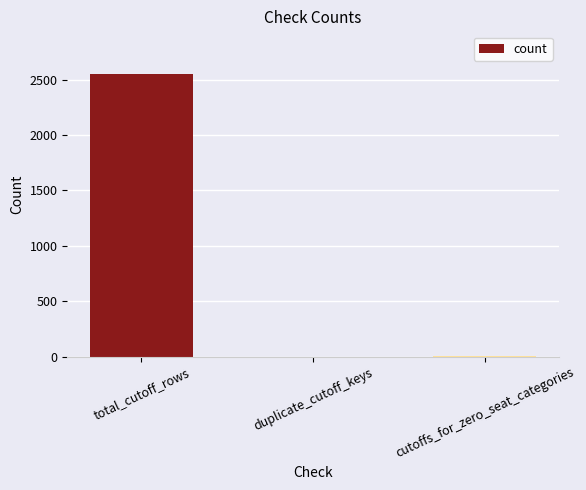

At which label does the data first exceed 9?

total_cutoff_rows